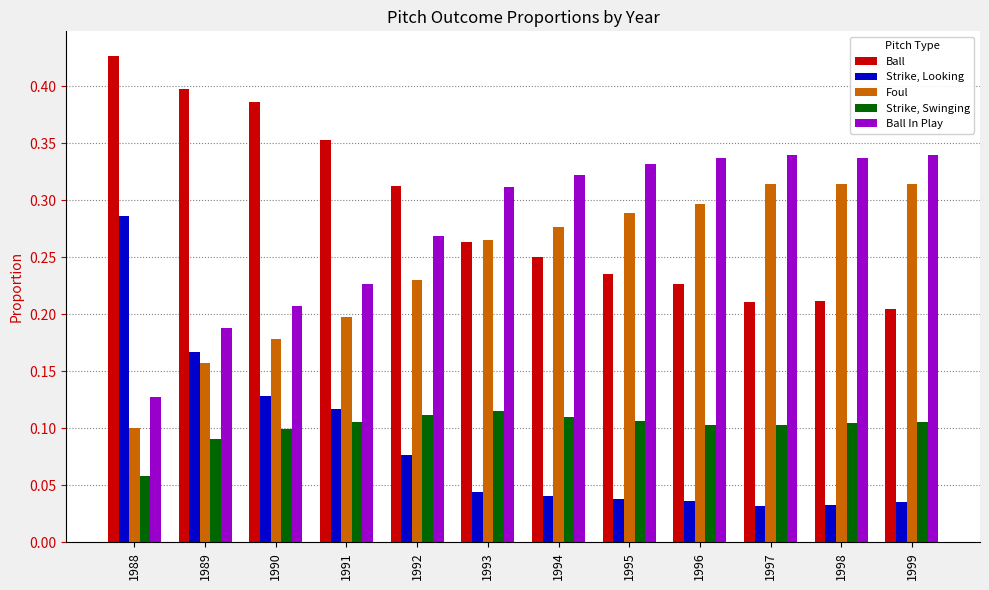

At how many categories does at least one series exceed 0?

12